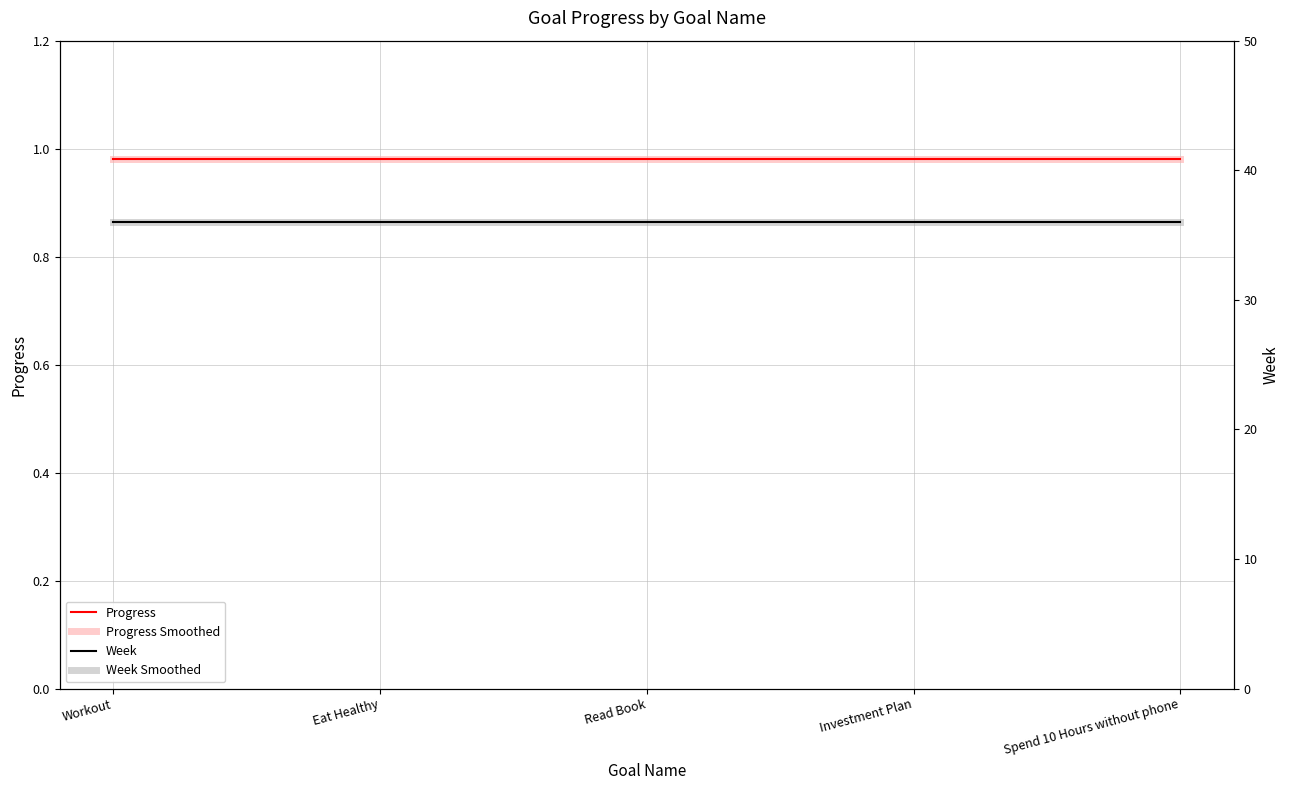

What value does the Week Smoothed series have at Read Book?

36.0